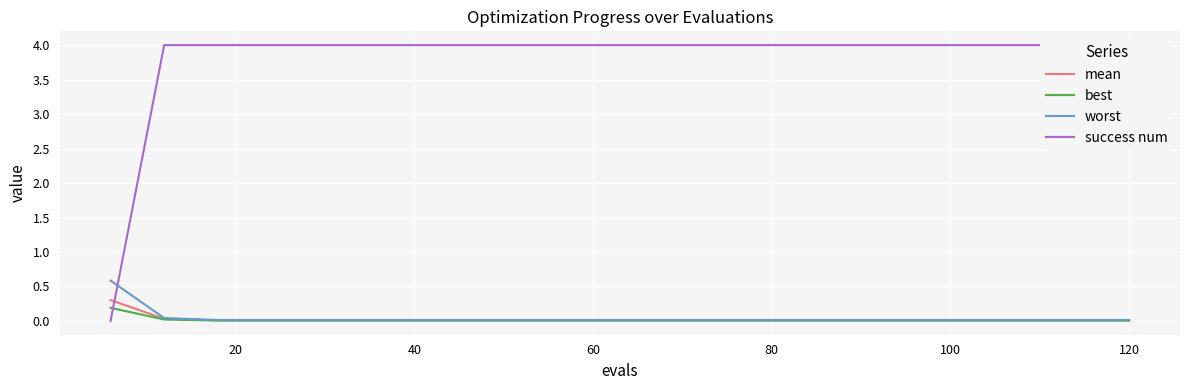

Which series has the largest total across all categories?

success num